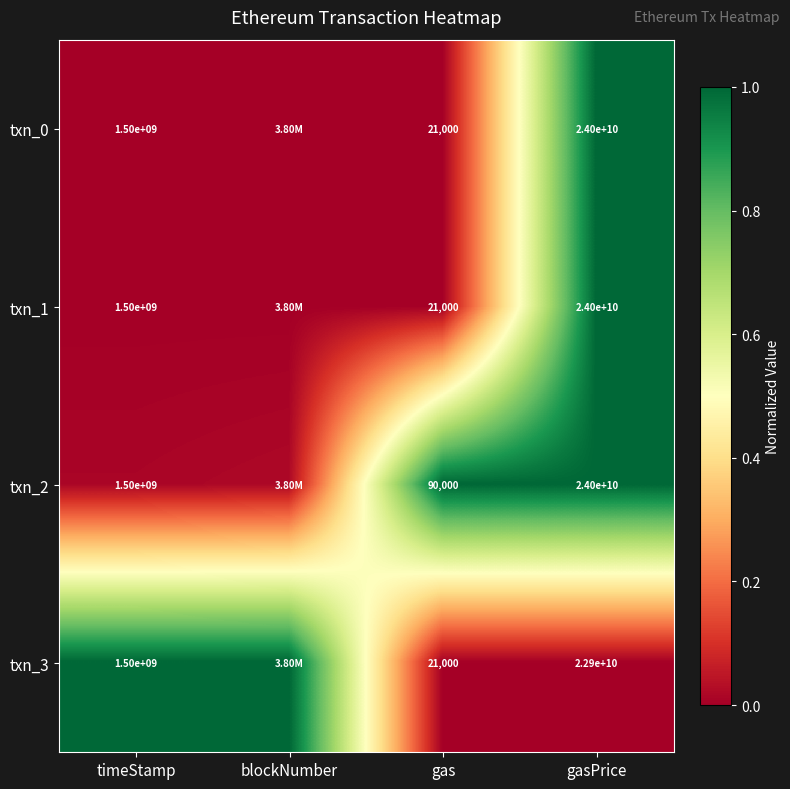

At how many categories does at least one series exceed 0?

4